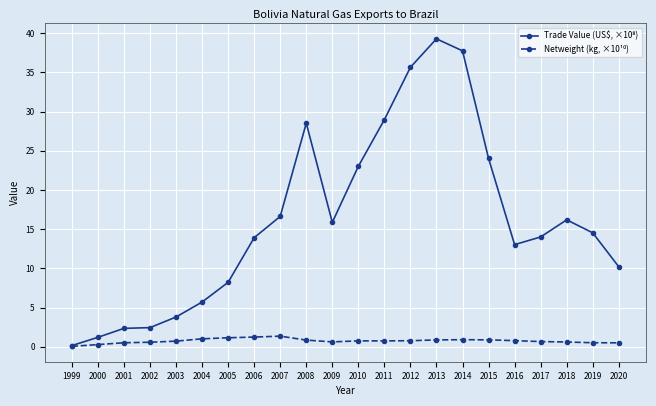

Which category has the highest value across all series?

2013